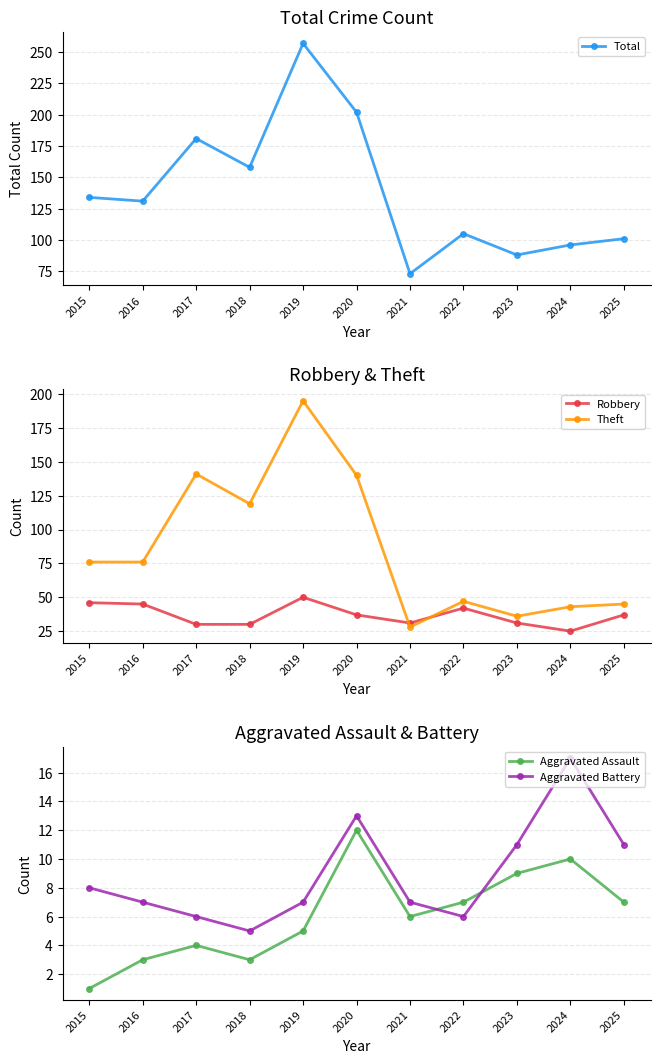

The Robbery series shows 15 at 2024. True or false?

False